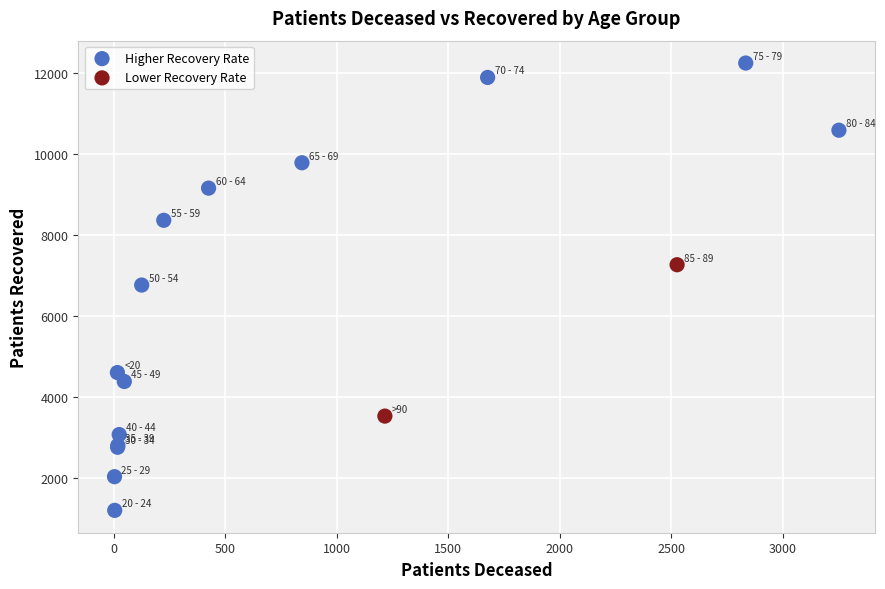

Which series has the widest spread of Y values?

Higher Recovery Rate